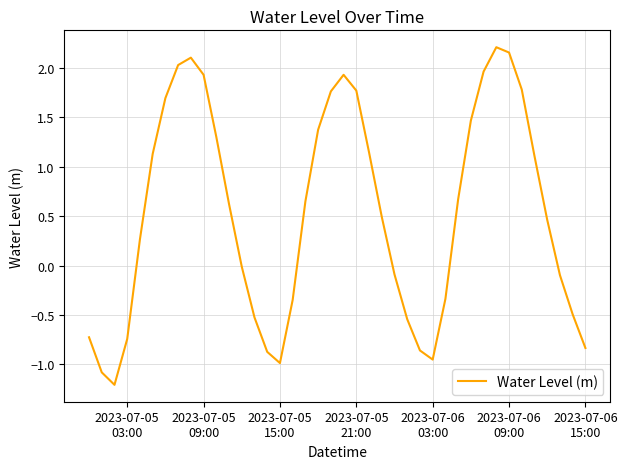

What is the difference between the maximum and minimum values?

3.4